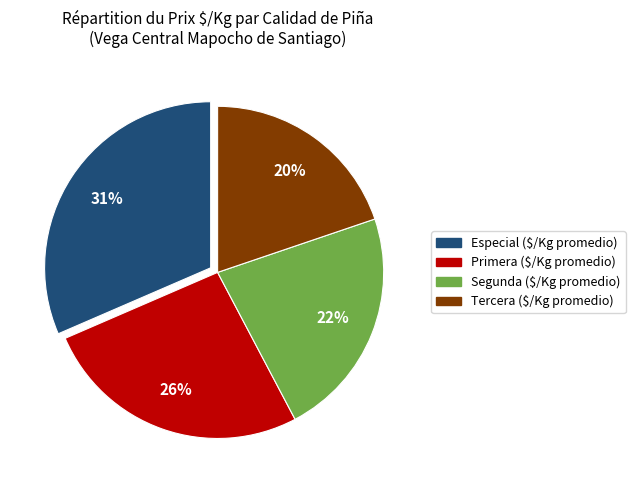

To the nearest percent, what is the difference between the Especial and Segunda slice percentages?

9%